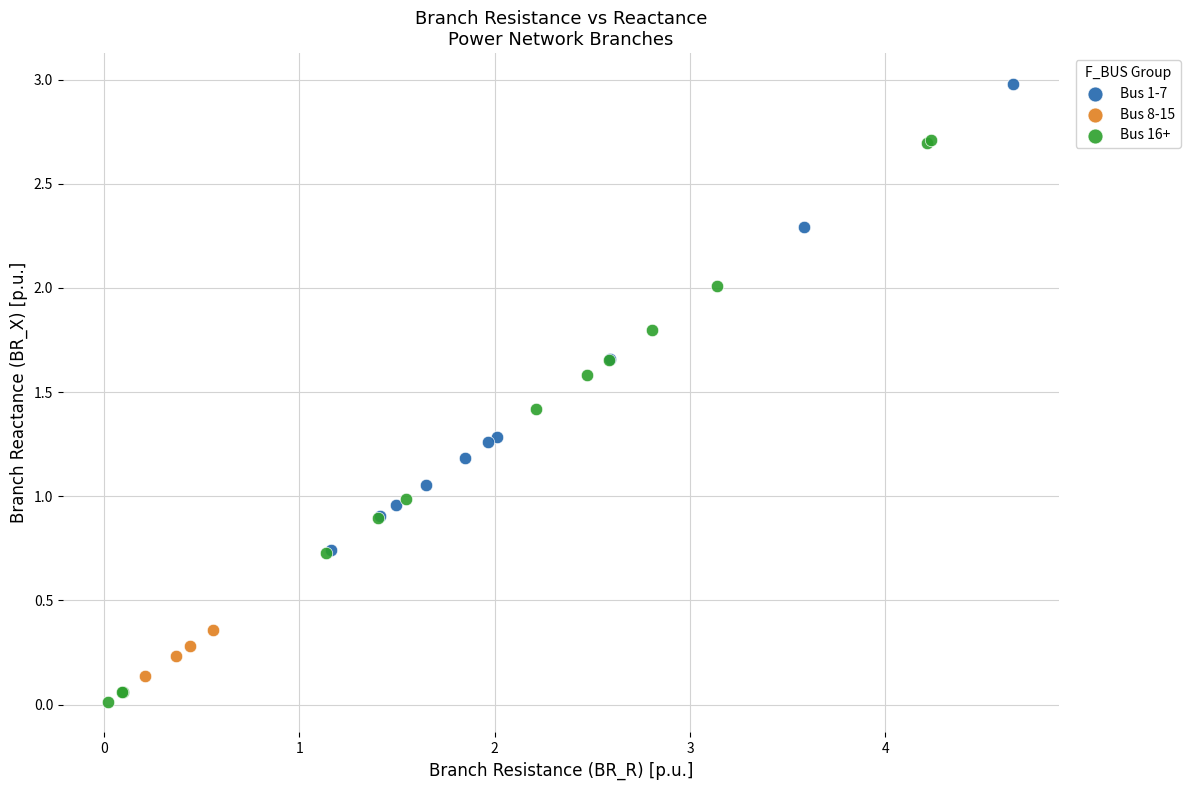

Which series contains the highest Y value?

Bus 1-7